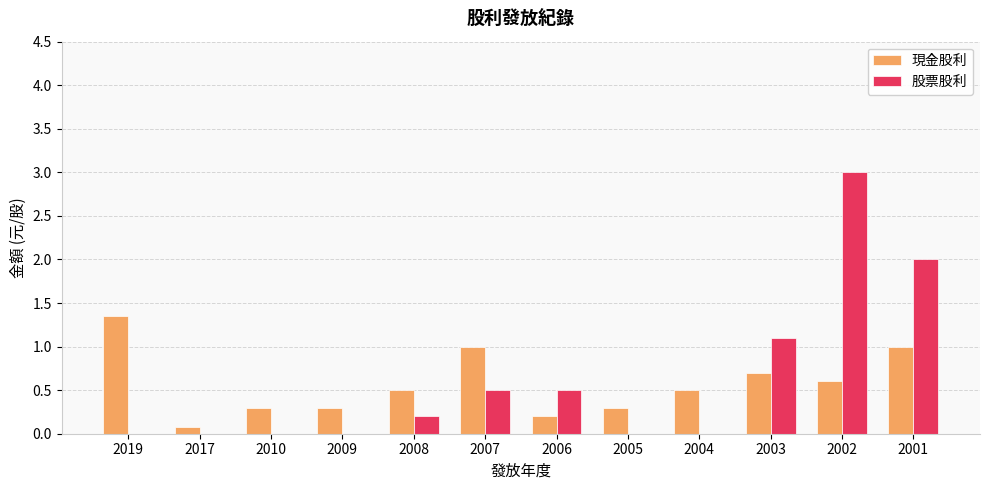

What is the average value of the 現金股利 series?

0.6